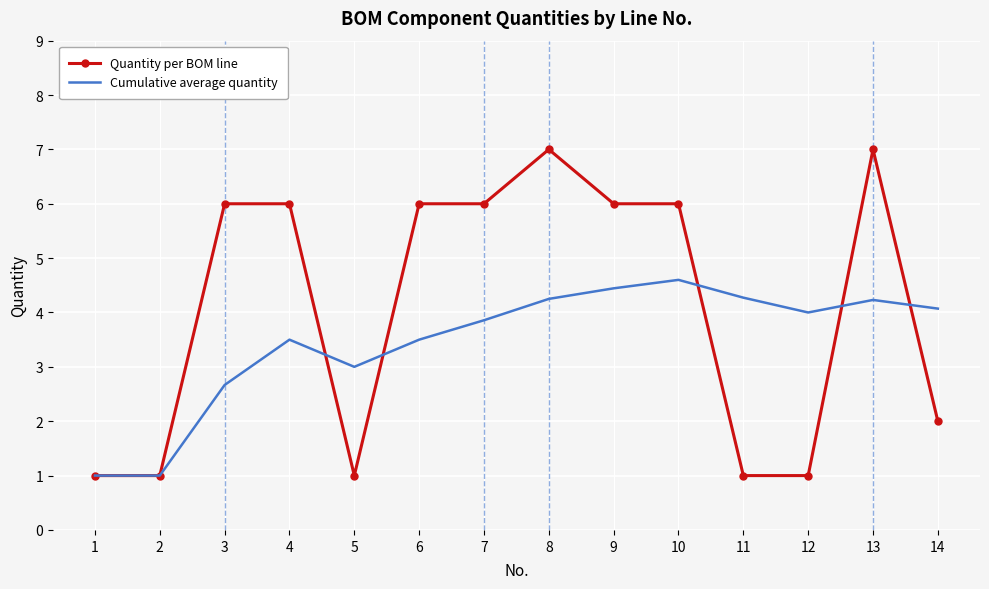

What is the smallest value displayed?

1.0